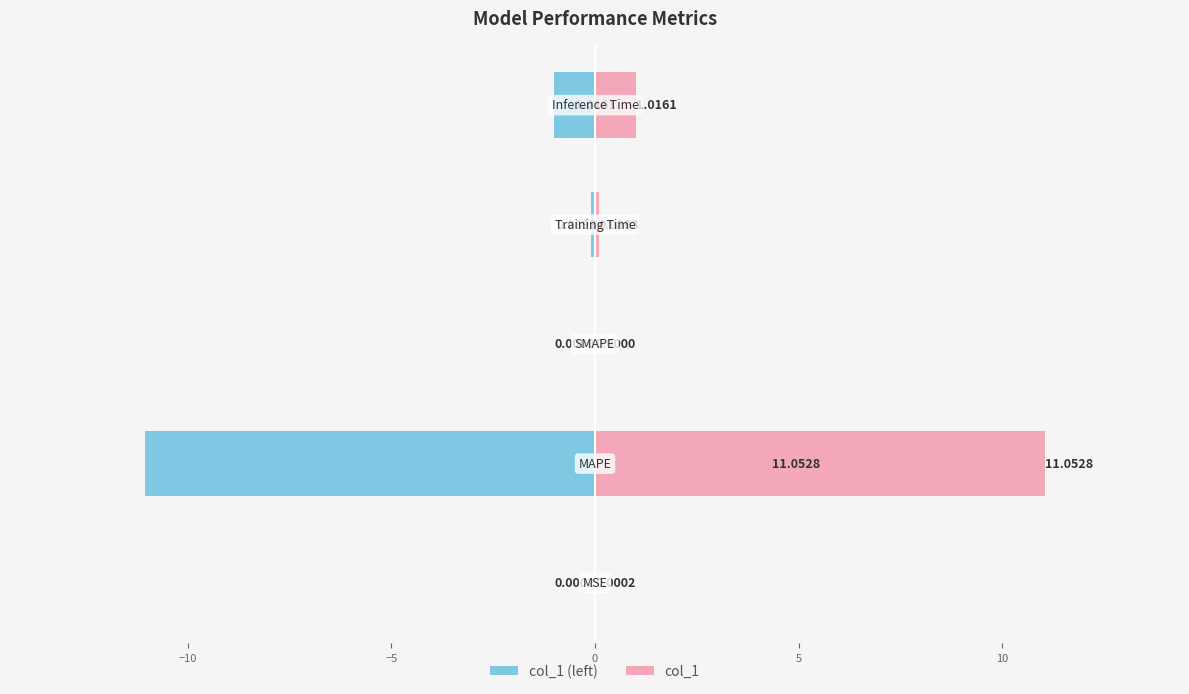

True or false: col_1 has a value of 1.0 at 5.

True